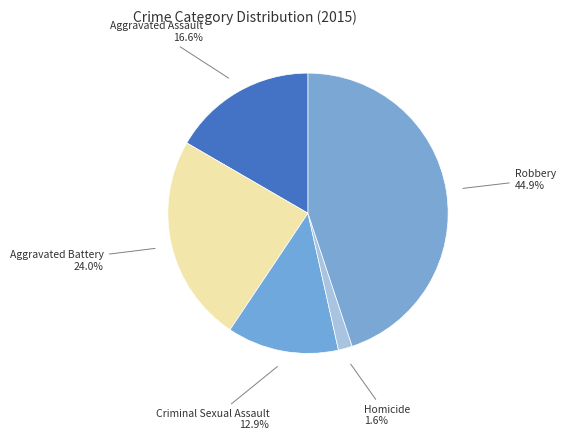

Rank the categories by value from highest to lowest.

Robbery, Aggravated Battery, Aggravated Assault, Criminal Sexual Assault, Homicide